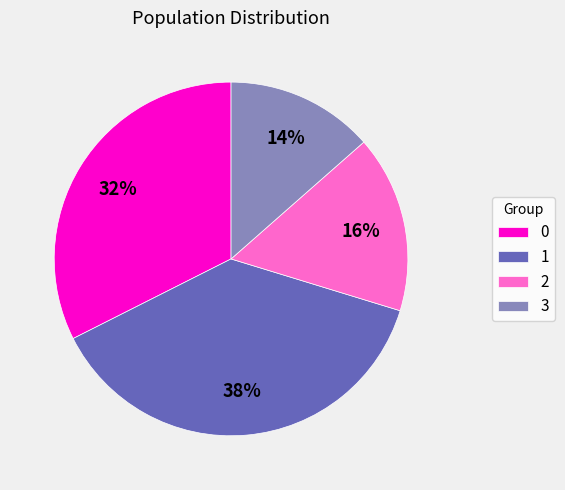

Rank the categories by value from highest to lowest.

1, 0, 2, 3